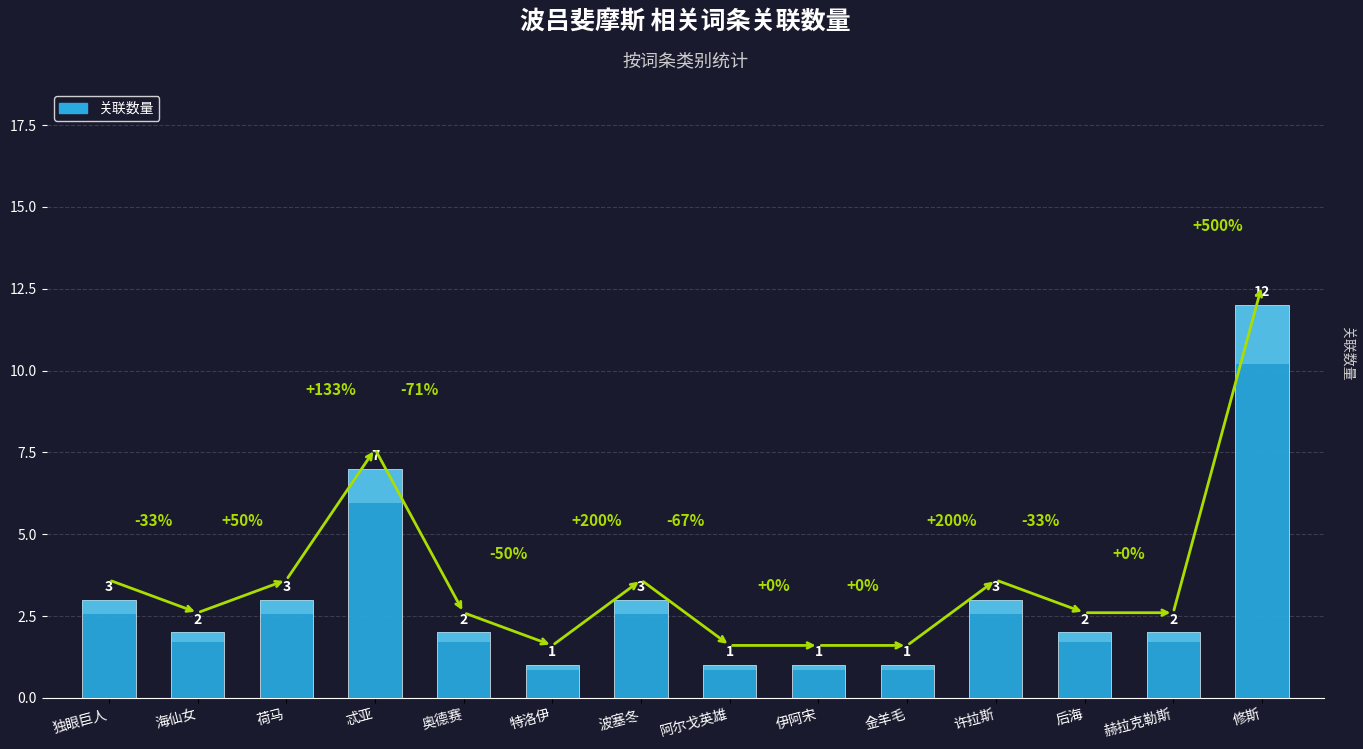

How many values are below 2?

4